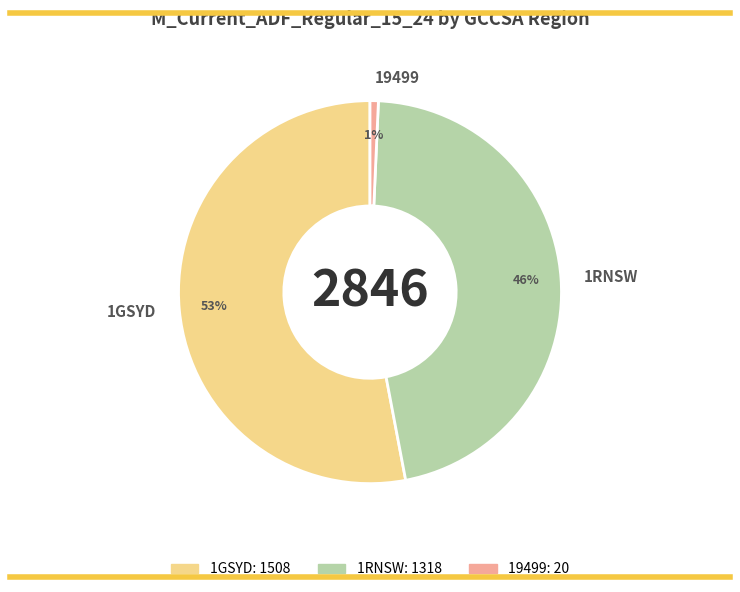

The 19499 slice represents 9% of the pie. True or false?

False